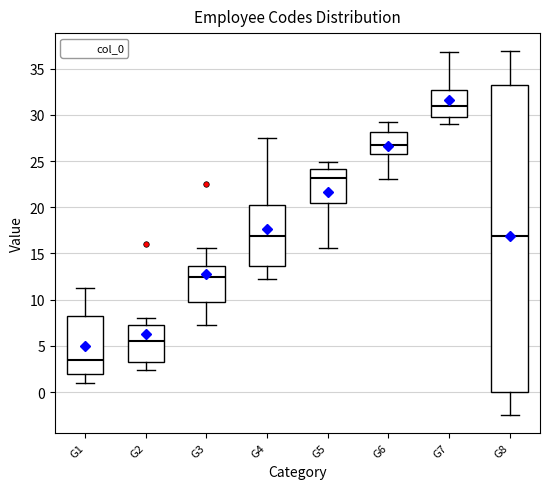

Reading left to right, read every box against the y-axis: the position of its median line, the range the box covers, and the ends of its whiskers. The values are not printed on the chart, so give them approximately, as read against the axis.

G1: median 3.5, box 2.0 to 8.0, whiskers 1.0 to 11.5
G2: median 5.5, box 3.0 to 7.5, whiskers 2.5 to 8.0
G3: median 12.5, box 10.0 to 13.5, whiskers 7.5 to 15.5
G4: median 17.0, box 13.5 to 20.5, whiskers 12.0 to 27.5
G5: median 23.0, box 20.5 to 24.0, whiskers 15.5 to 25.0
G6: median 26.5, box 26.0 to 28.0, whiskers 23.0 to 29.0
G7: median 31.0, box 30.0 to 32.5, whiskers 29.0 to 37.0
G8: median 17.0, box 0.0 to 33.5, whiskers -2.5 to 37.0